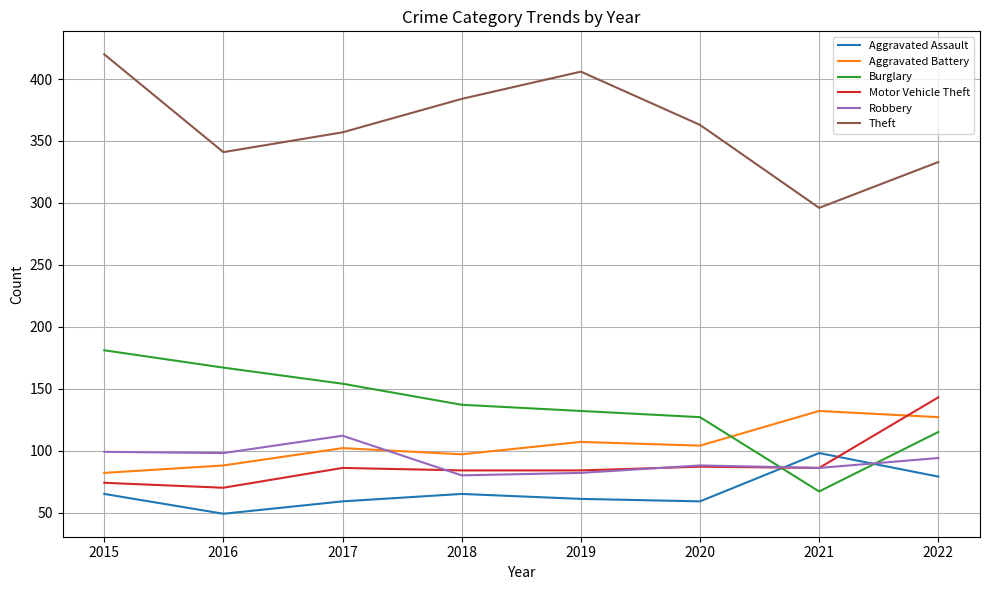

What is the spread (max minus min) of values at 2019?

345